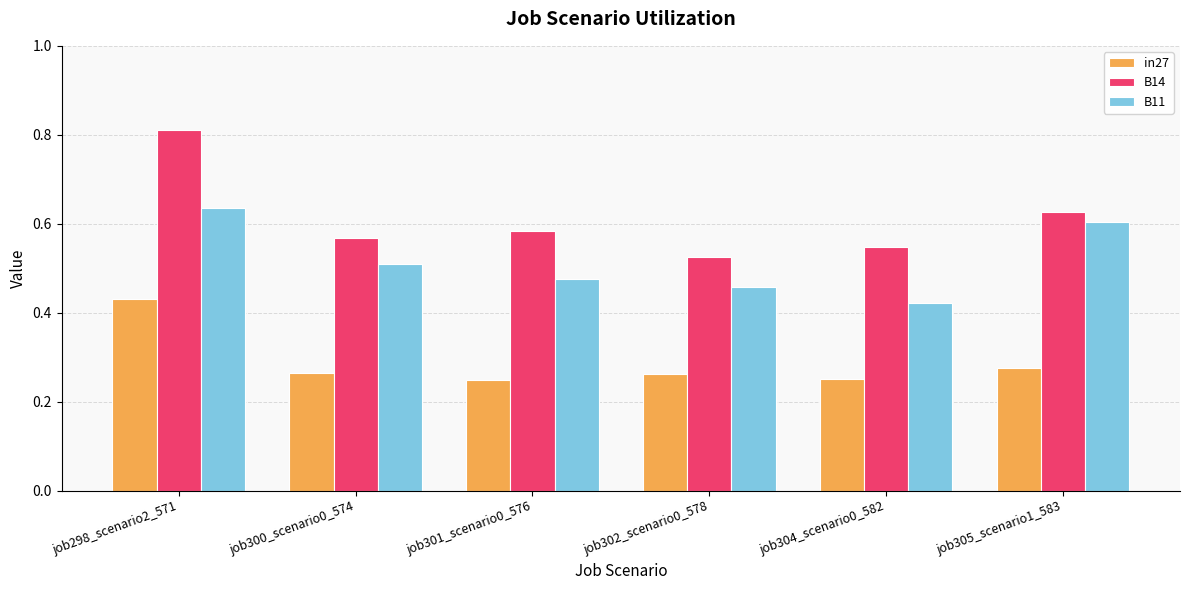

Which category has the lowest value in the B14 series?

job302_scenario0_578